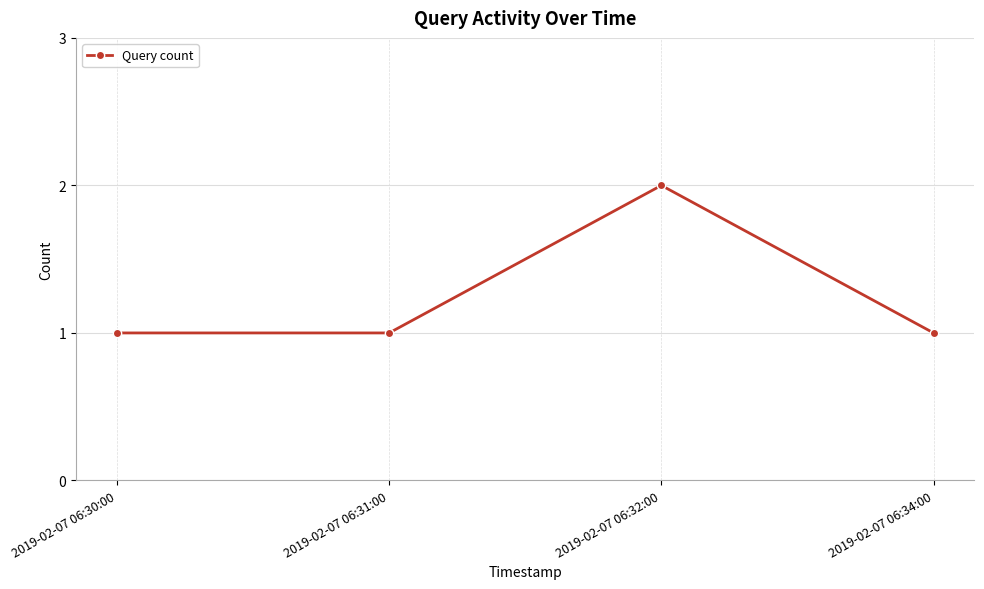

What is the approximate value at 2019-02-07 06:34:00?

1